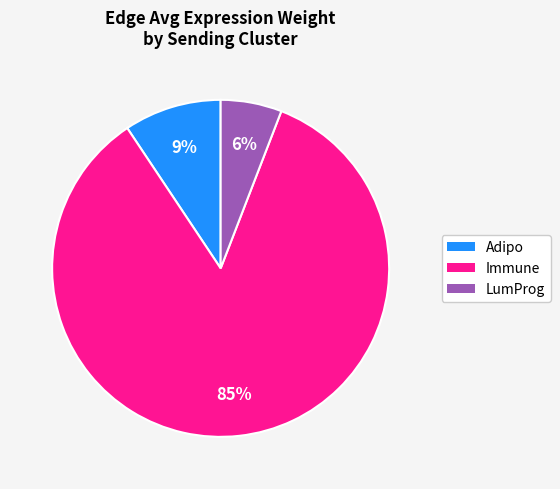

Do Adipo and LumProg together represent more than half of the pie?

No